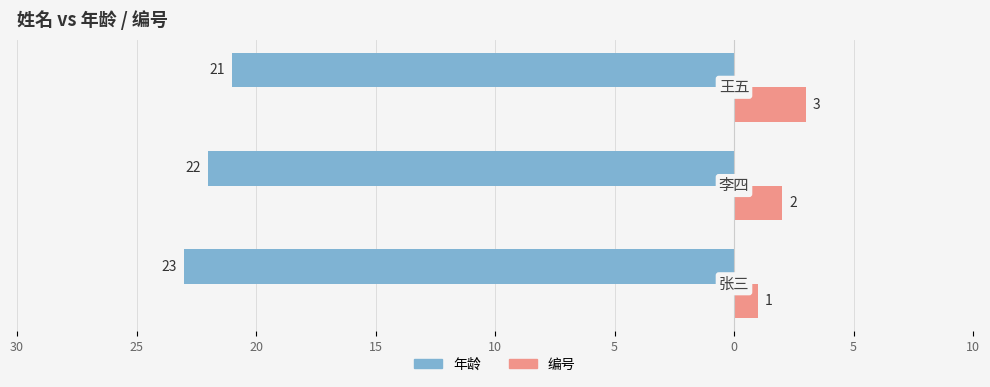

What are all the series names shown in the legend?

年龄, 编号